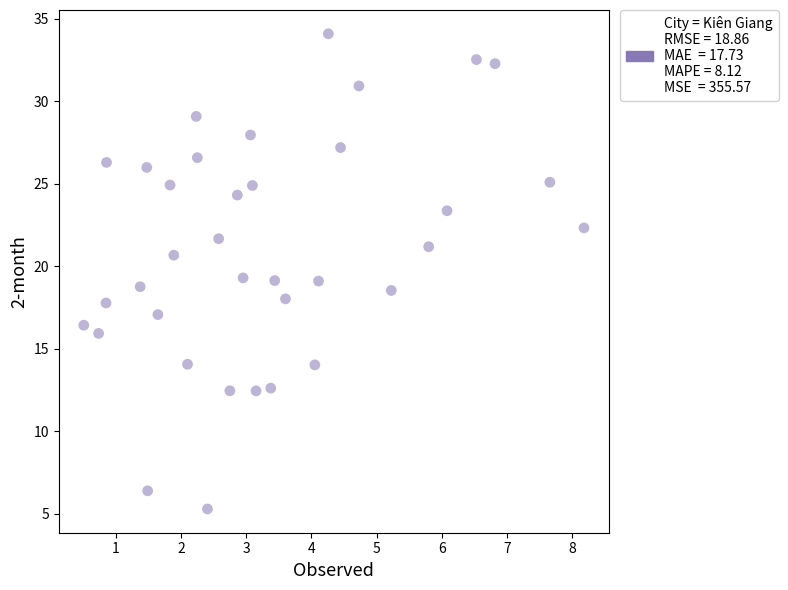

What is the range of X values (max minus min)?

7.7